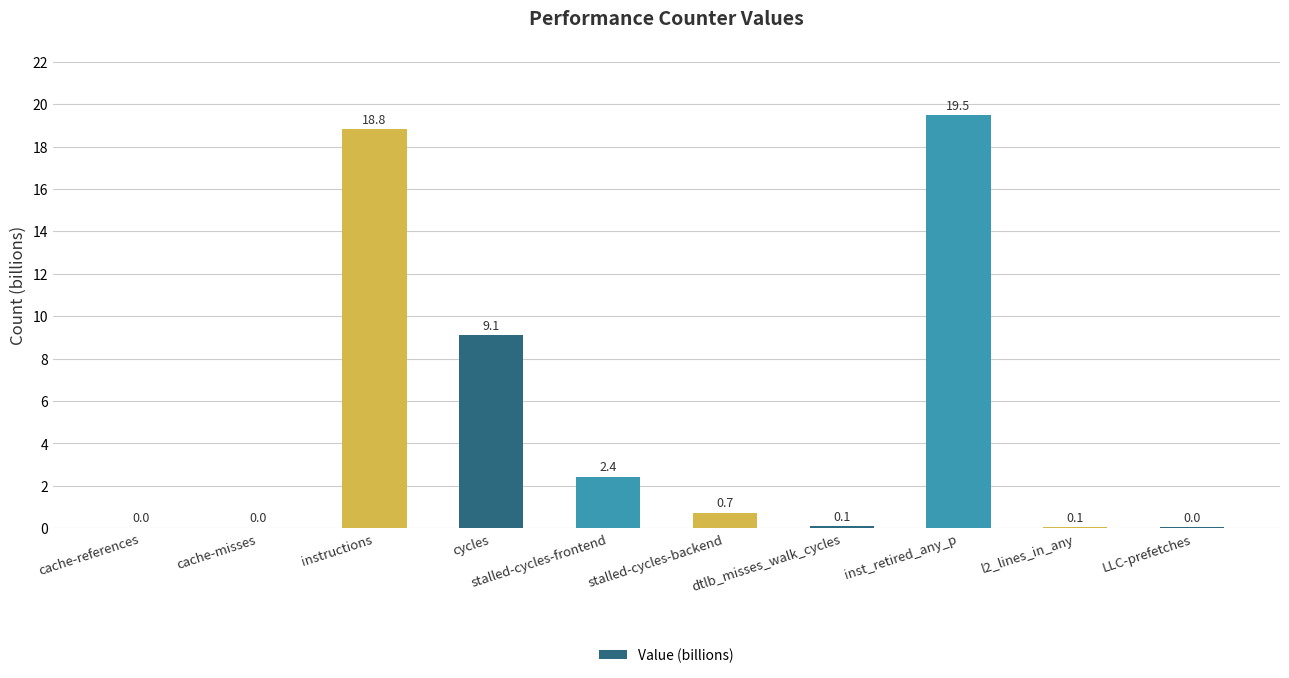

Between cycles and LLC-prefetches, which is larger?

cycles